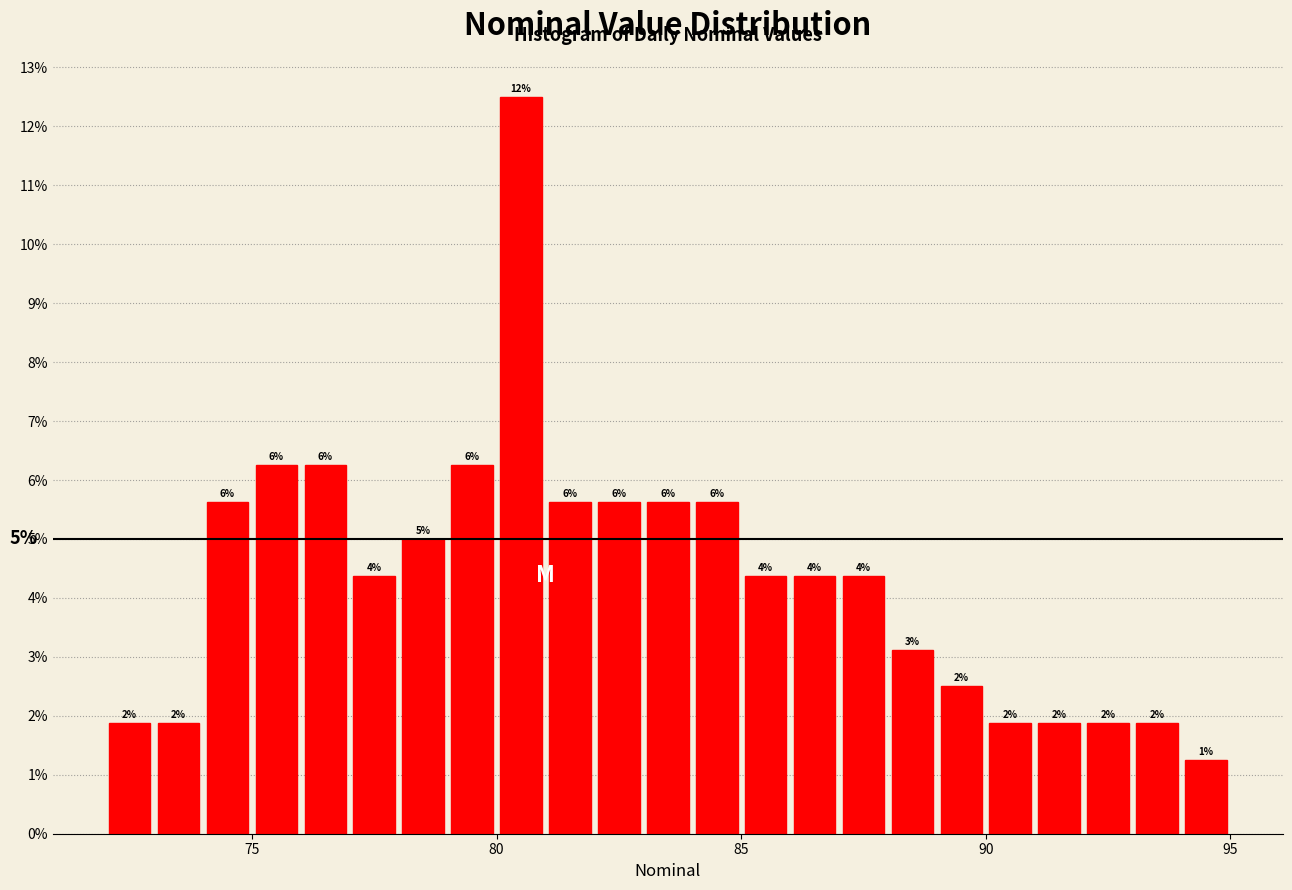

Around what value on the x-axis is the tallest bar? Give the approximate position of its centre, as read against the axis.

80.5